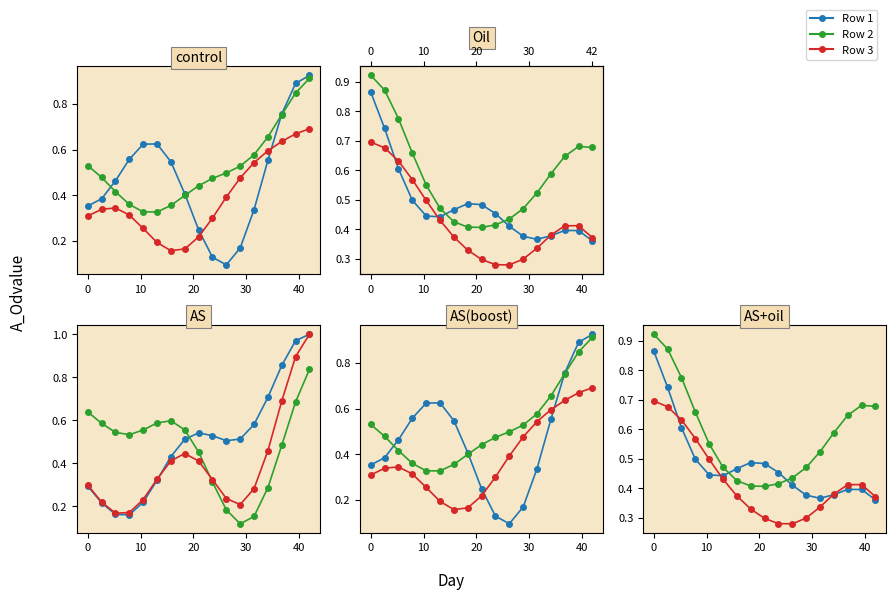

What is the difference between the maximum and minimum values in the Row 1 series?

0.5